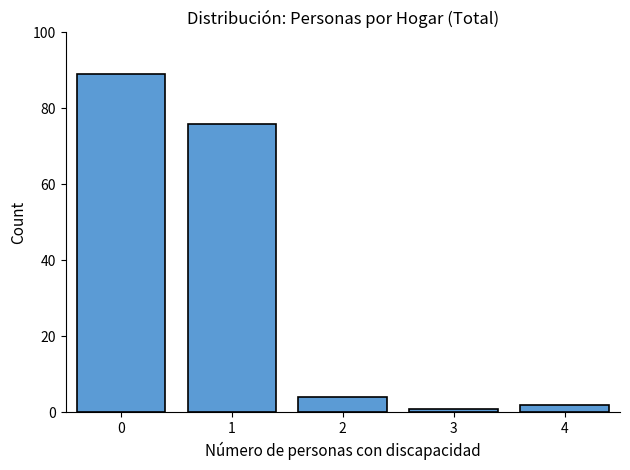

Reading left to right, extract all data points from this chart.

0=89	1=76	2=4	3=1	4=2